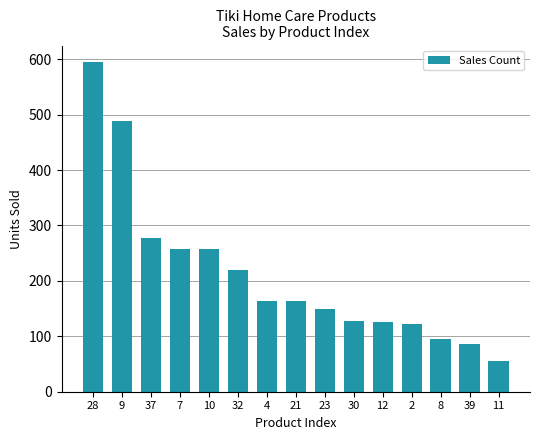

What is the difference between the second highest and minimum values?

434